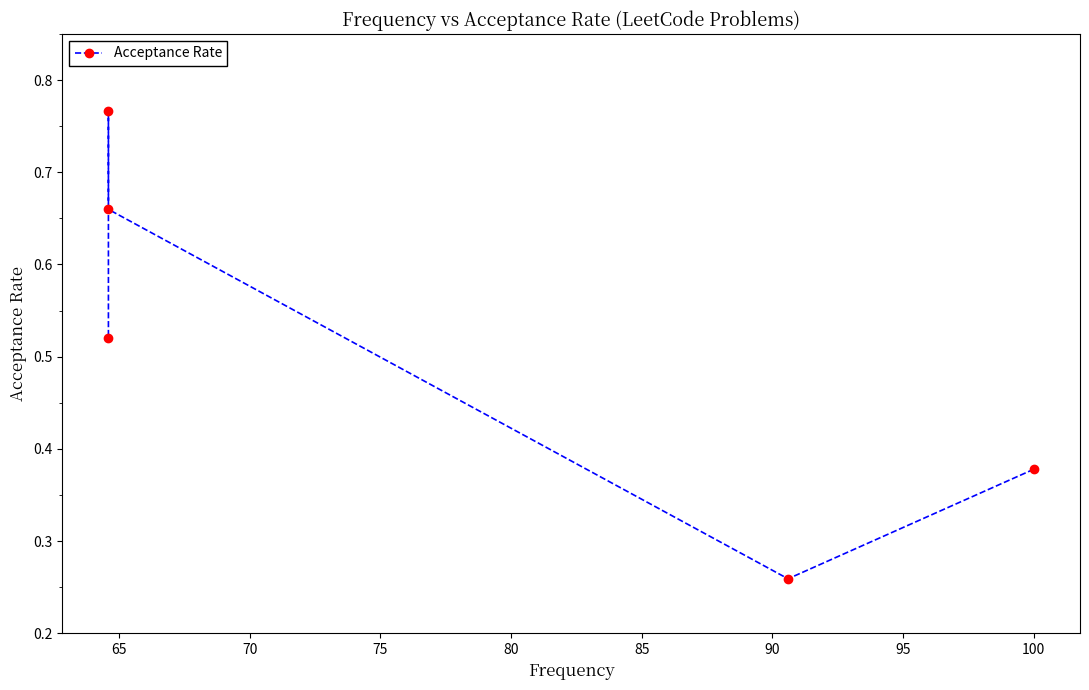

What is the difference between the second highest and second lowest values?

0.3